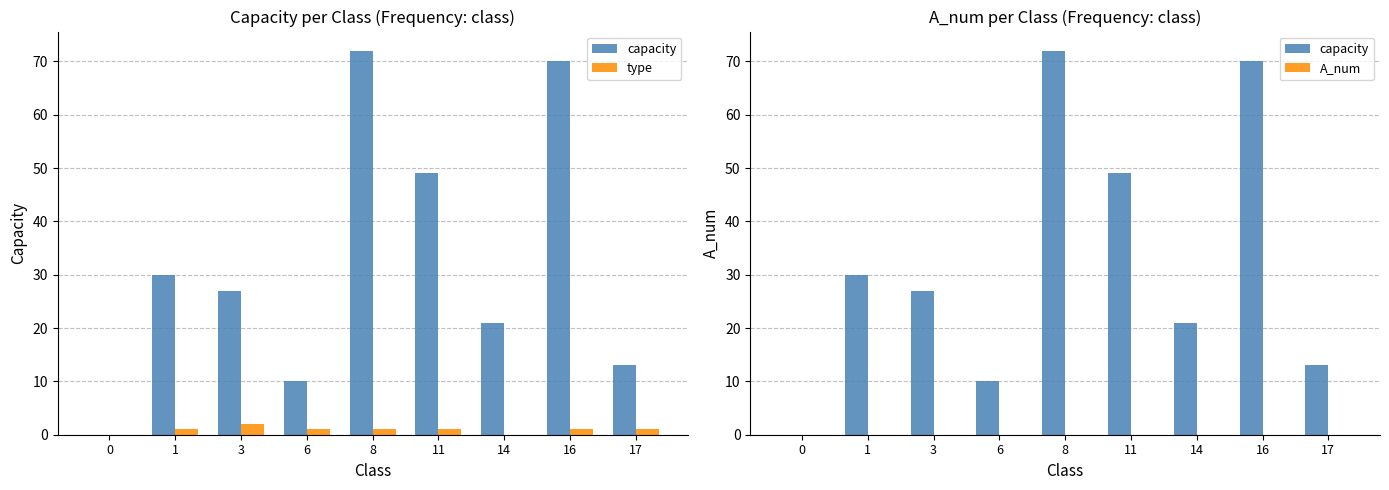

At which category is the sum across all series the highest?

8